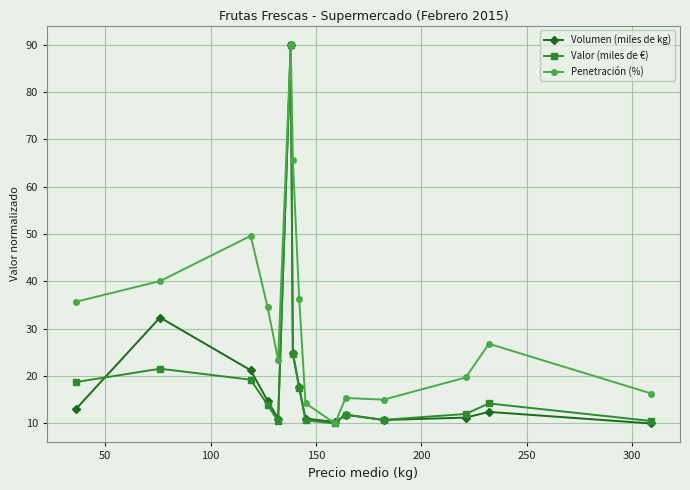

How many interior local valleys does the Valor (miles de €) series have?

3